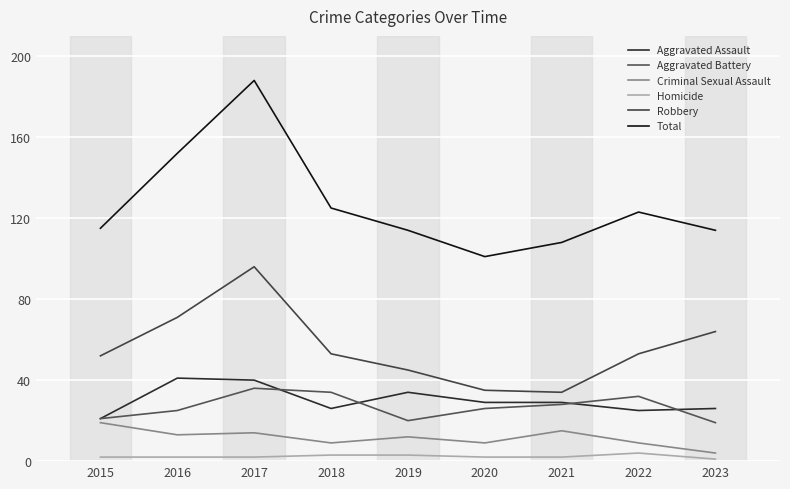

Between 2023 and 2016, which is larger?

2016